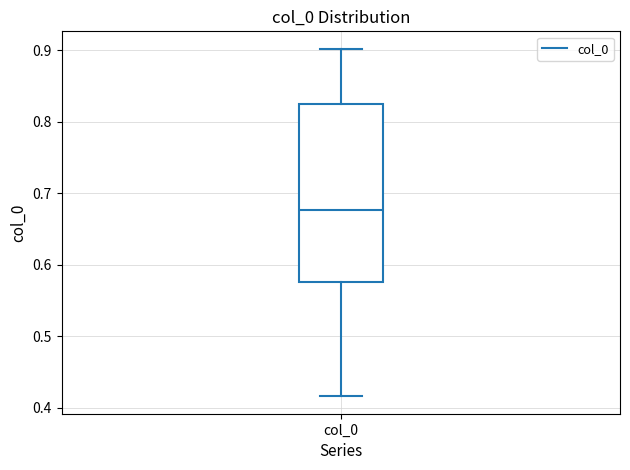

Where is the lower edge of the box for col_0 on the y-axis? The values are not printed on the chart, so give them approximately, as read against the axis.

0.58